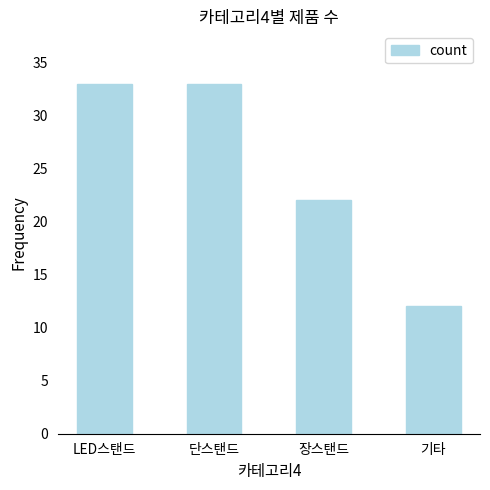

What is the difference between the values at 장스탠드 and LED스탠드?

11